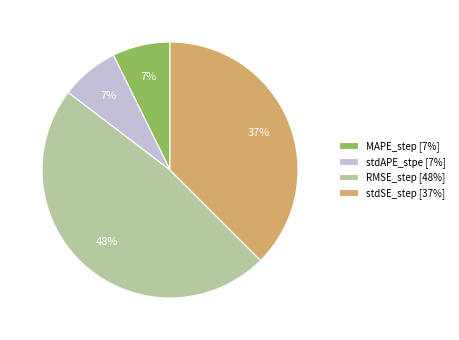

The RMSE_step slice represents 48% of the pie. True or false?

True